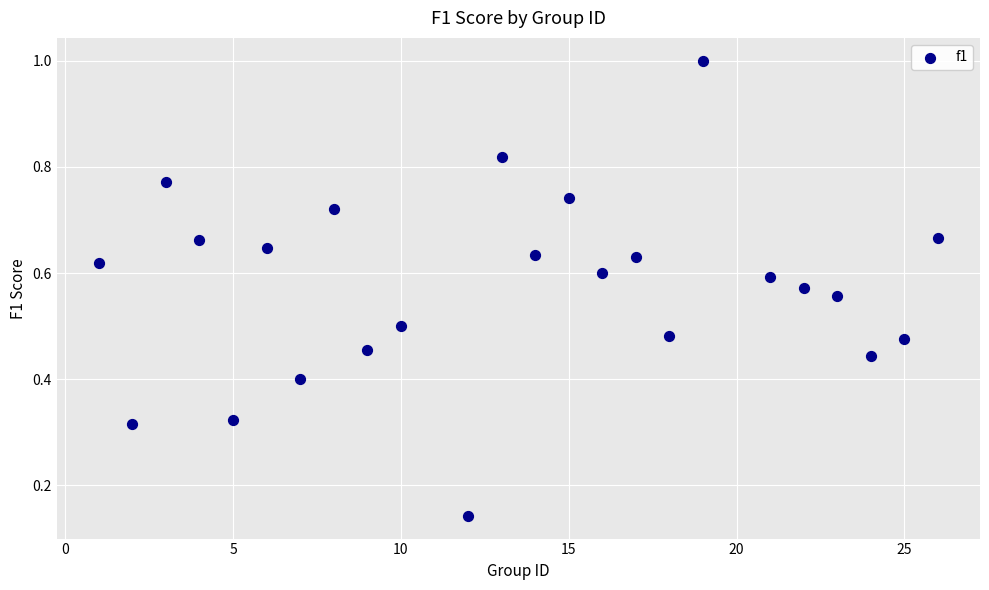

What is the range of X values (max minus min)?

25.0